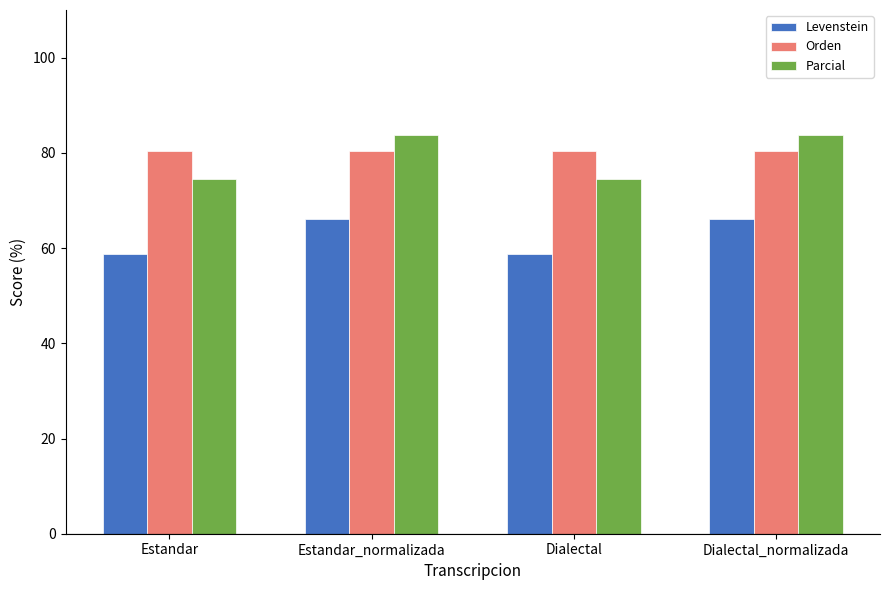

What is the difference between the maximum and minimum values in the Levenstein series?

7.3